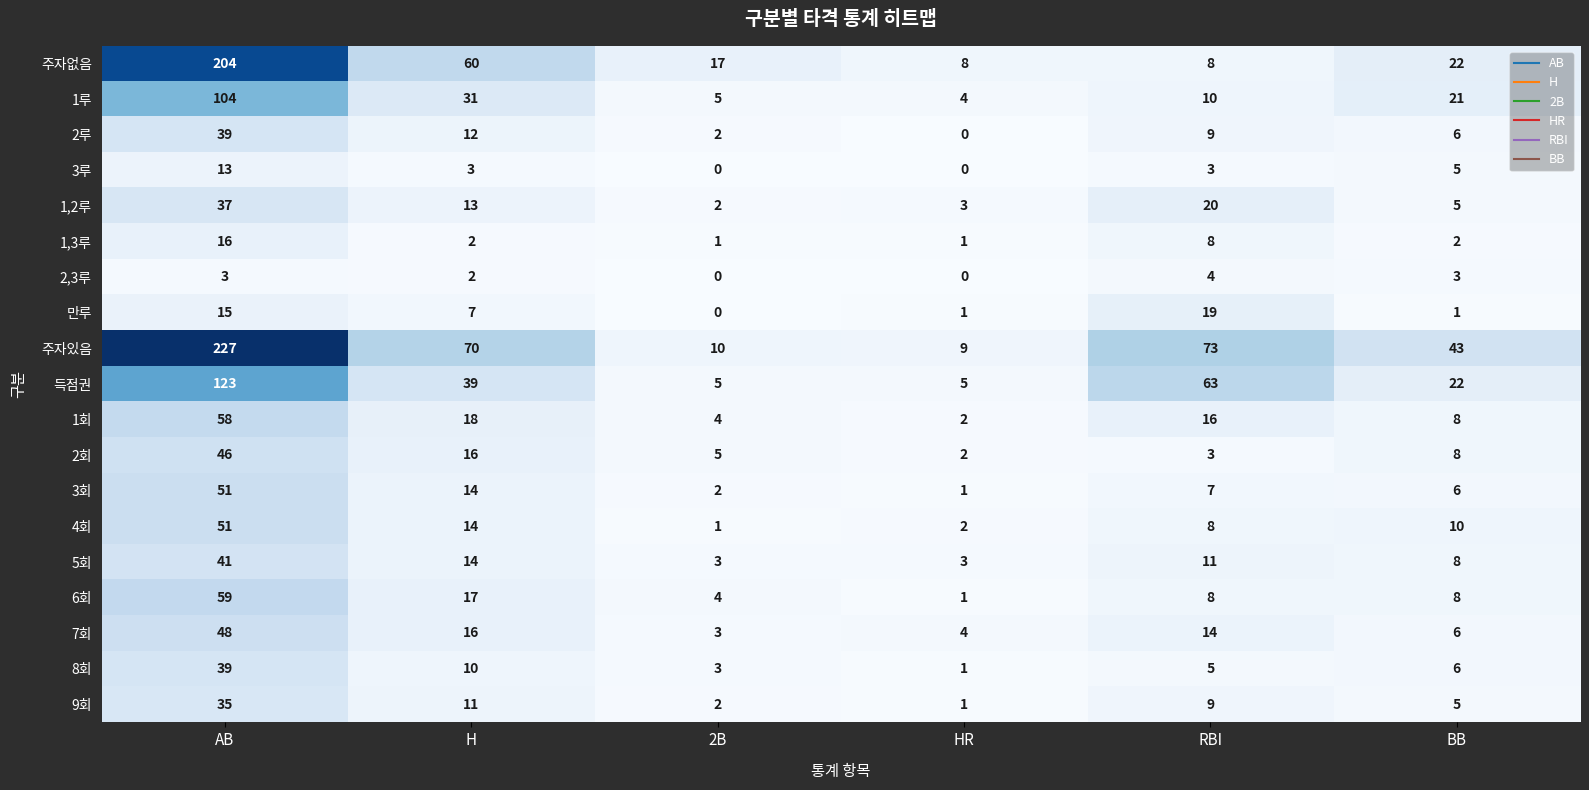

What is the spread (max minus min) of values at AB?

224